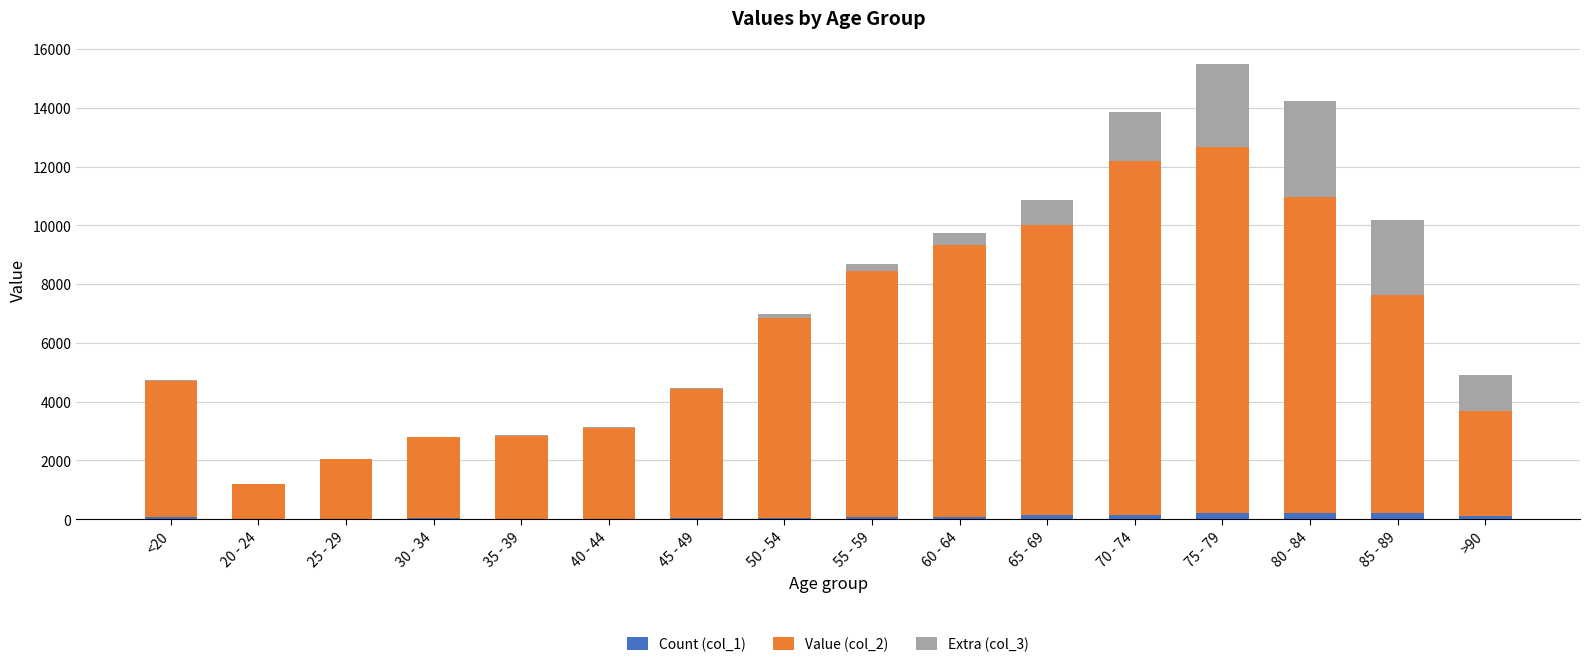

Does the chart contain stacked bars?

Yes